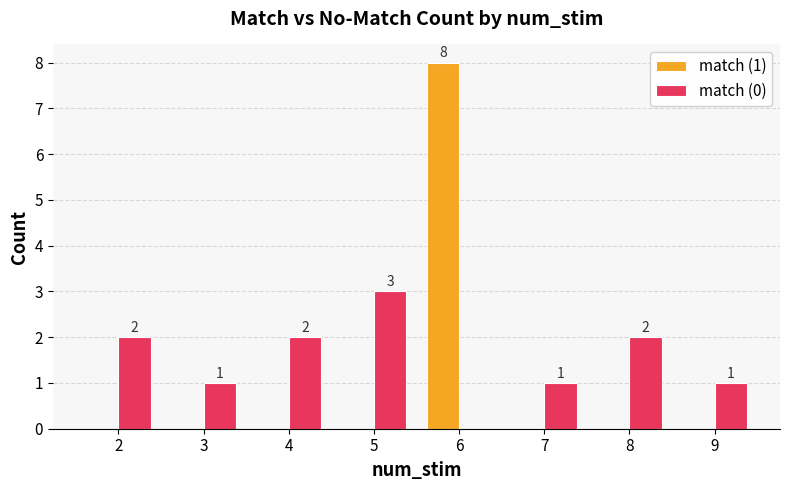

How many categories are shown in the chart?

8